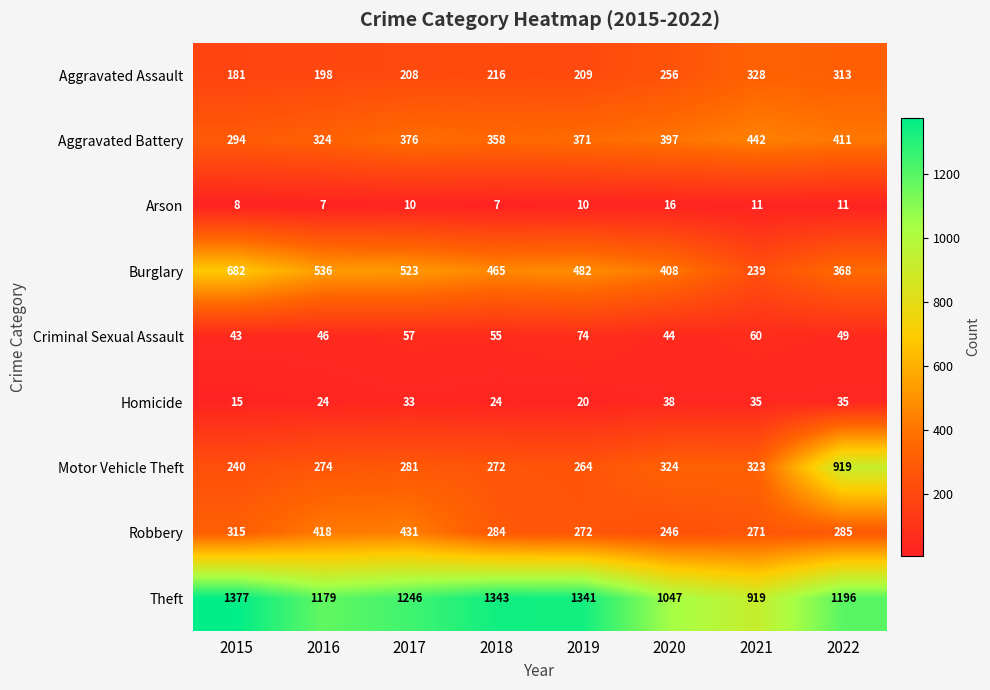

What is the greatest value displayed?

1377